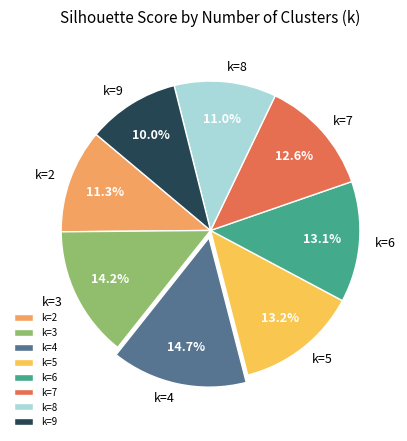

Does k=4 account for over 50% of the chart?

No